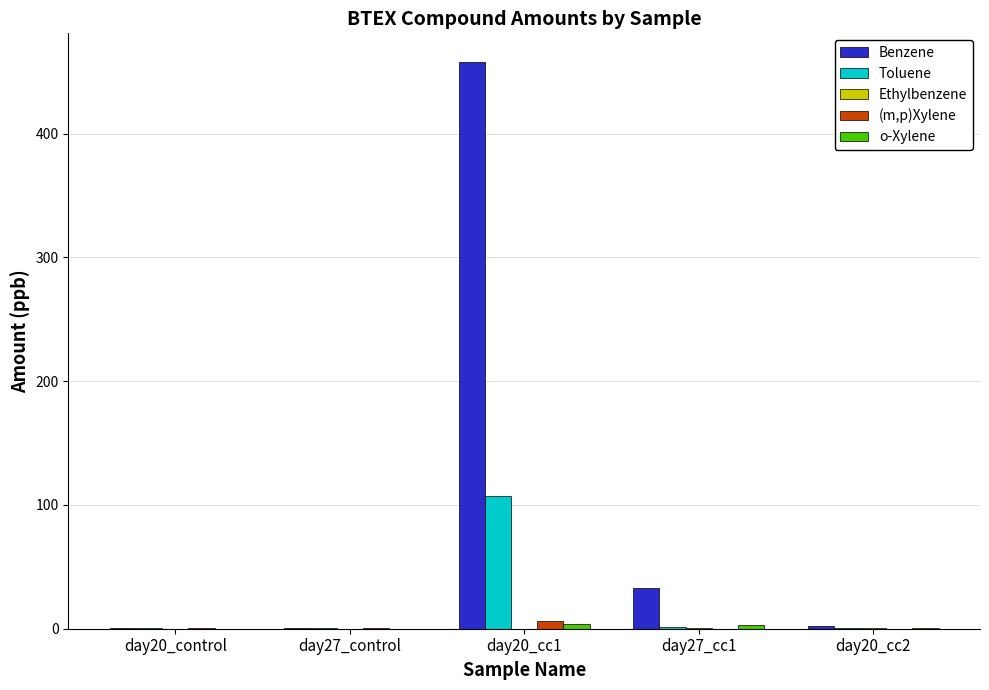

Which series has the largest total across all categories?

Benzene